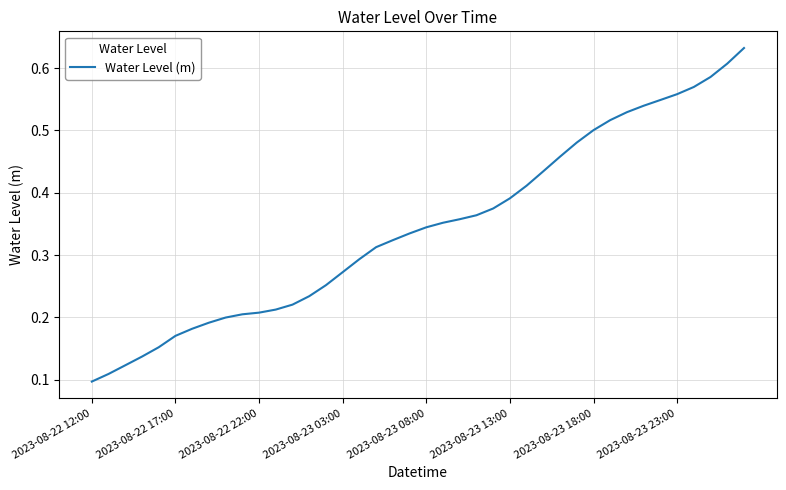

Does the chart have visible grid lines?

Yes